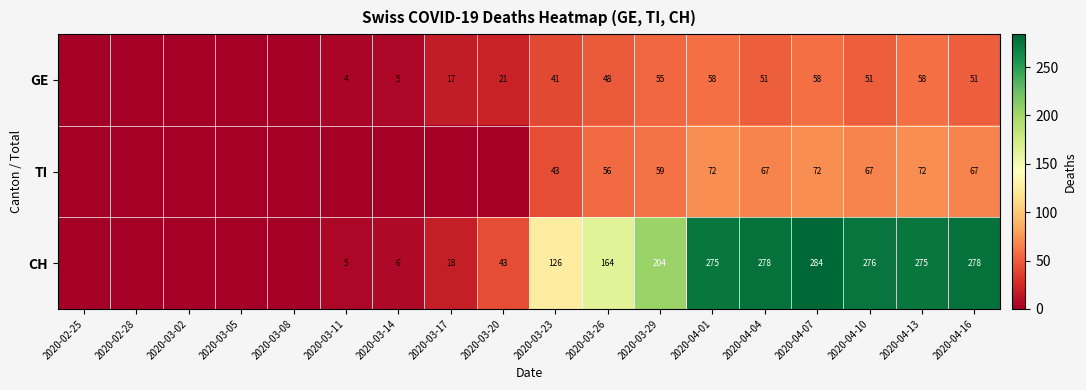

True or false: CH has a value of 109 at 2020-03-26.

False